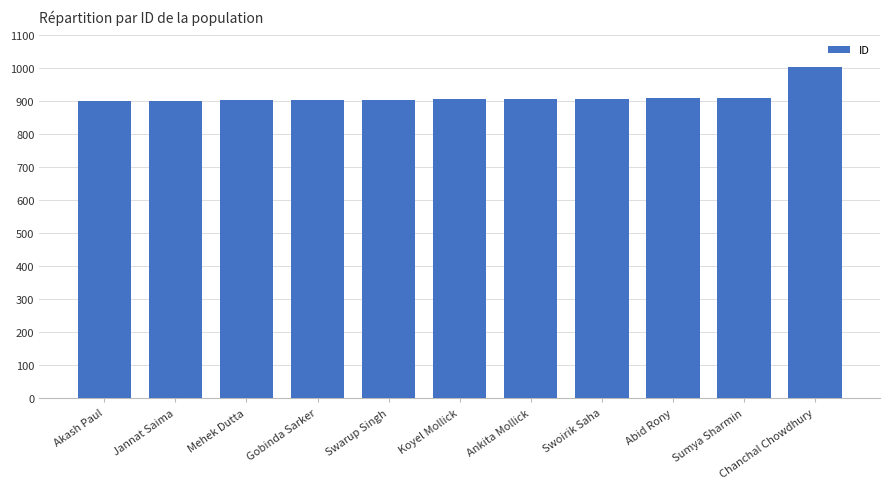

The value at Ankita Mollick is 415. True or false?

False